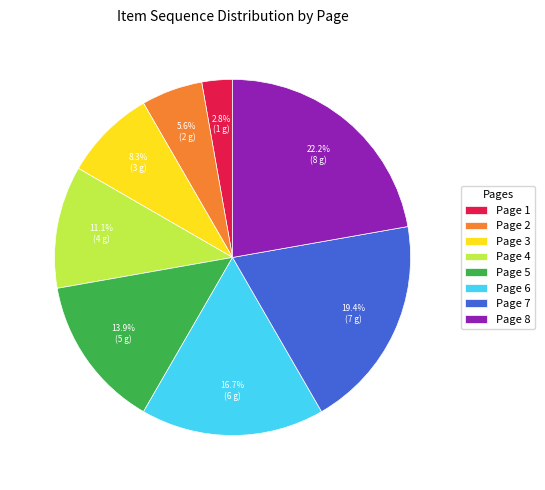

Which category has the smallest portion of the pie?

Page 1